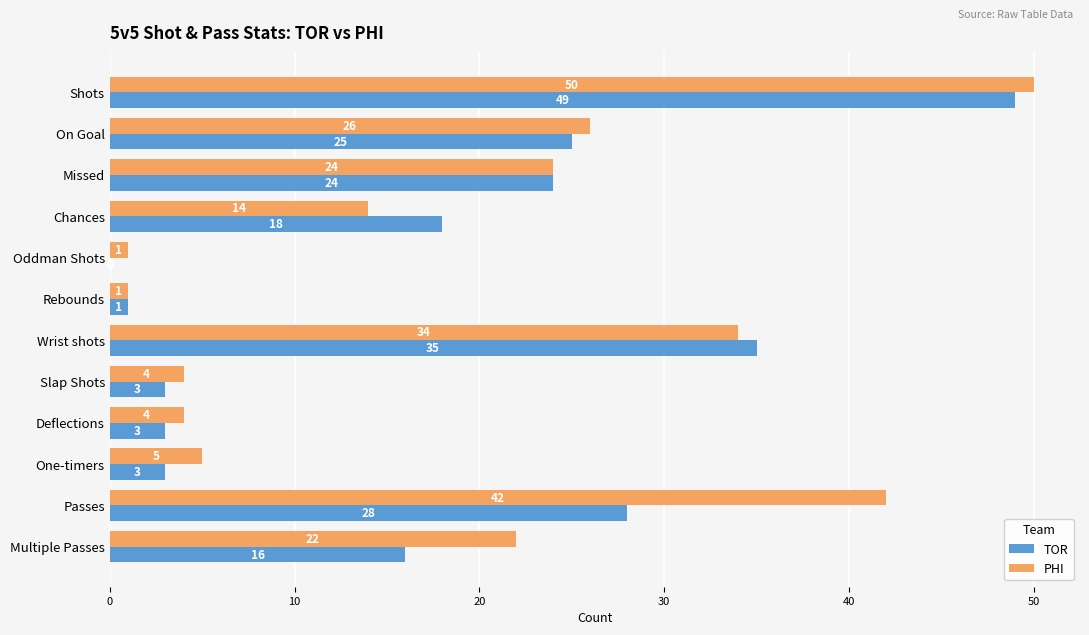

What is the sum of all TOR values?

205